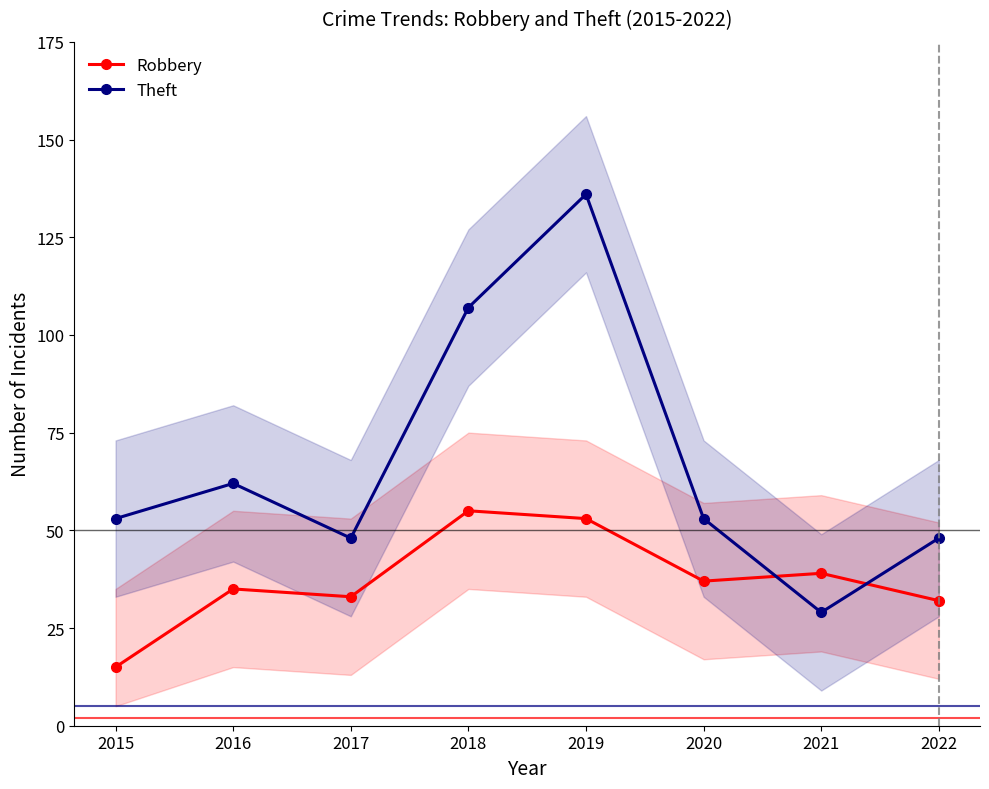

What are all the series names shown in the legend?

Robbery, Theft